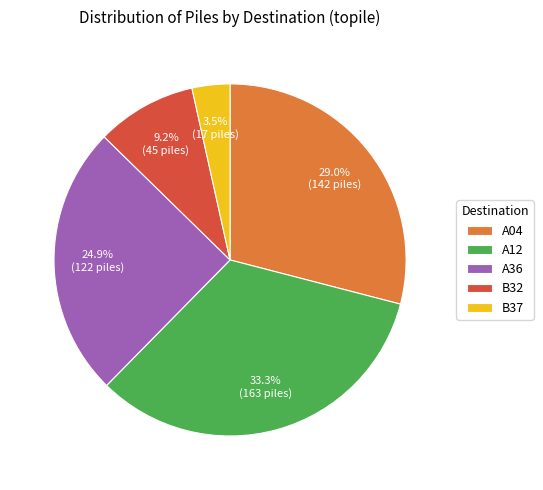

True or false: A36 accounts for 25% of the total.

True